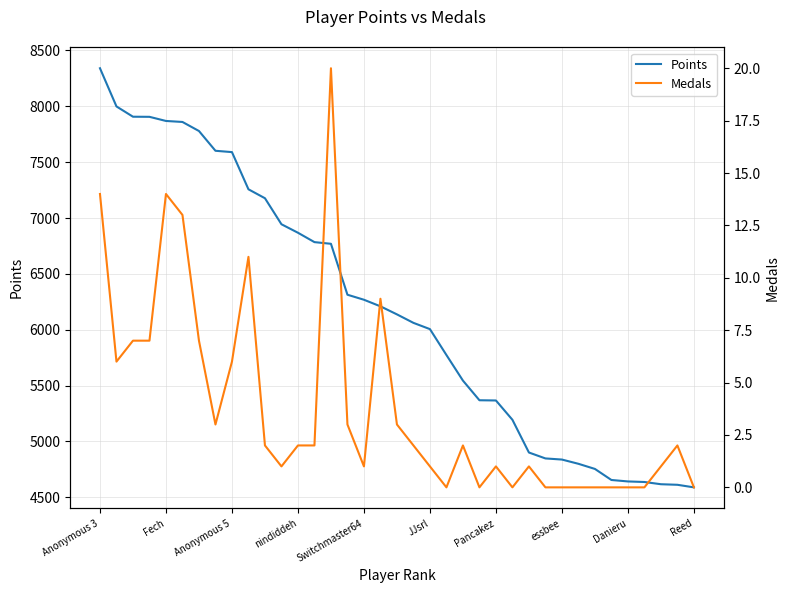

At which category is the sum across all series the highest?

Anonymous 3